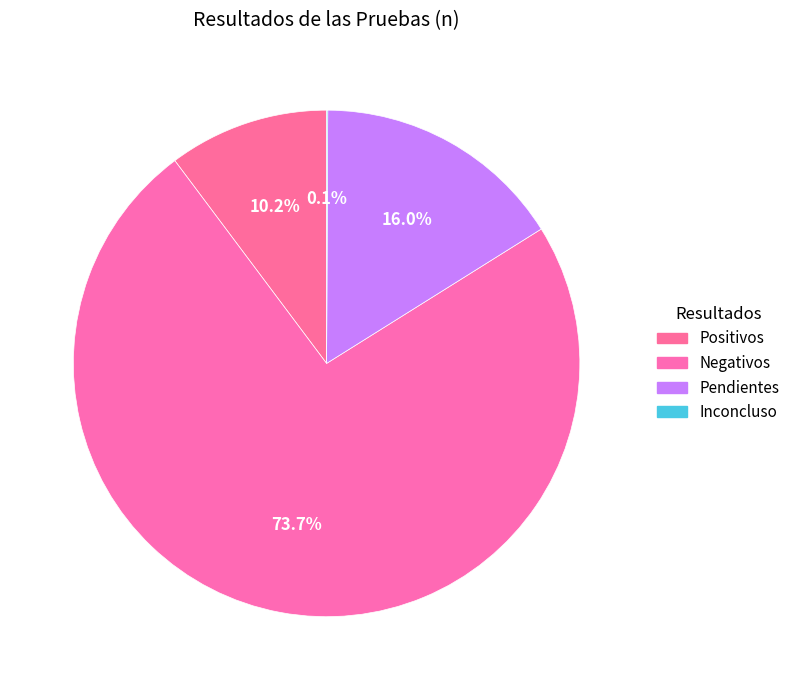

Which slice is the largest?

Negativos